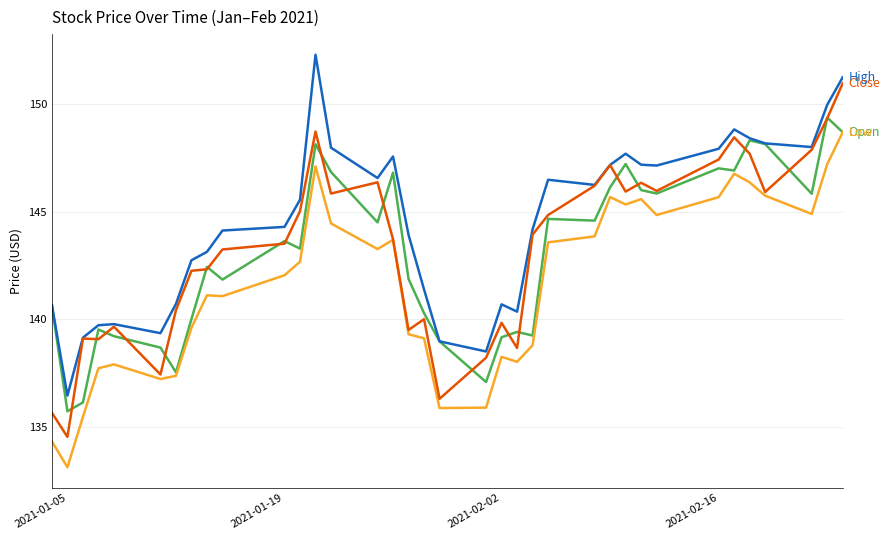

What is the minimum value shown in the chart?

133.1